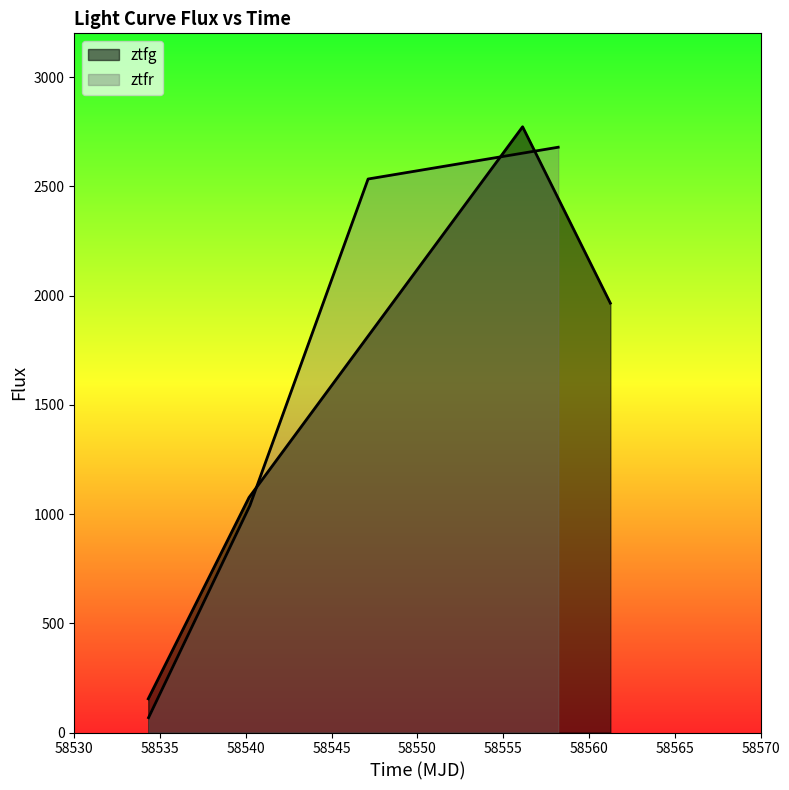

Which series has the largest total across all categories?

ztfr